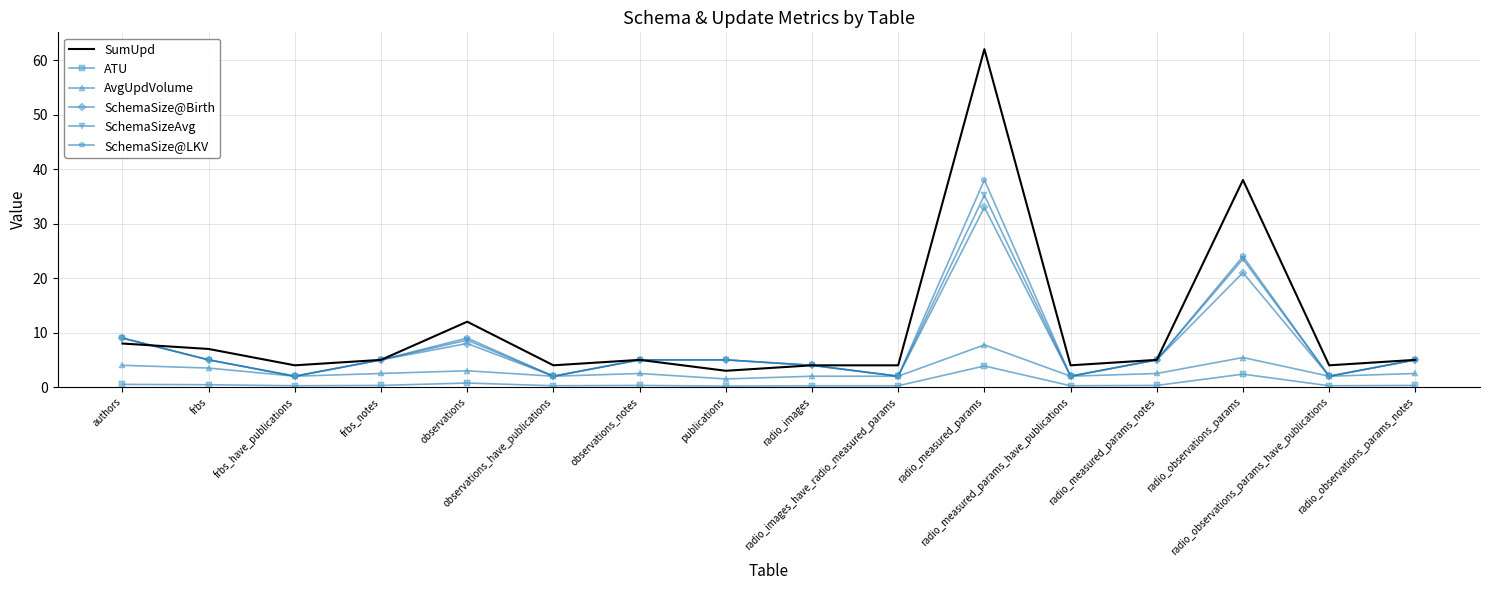

What is the greatest value displayed?

62.0